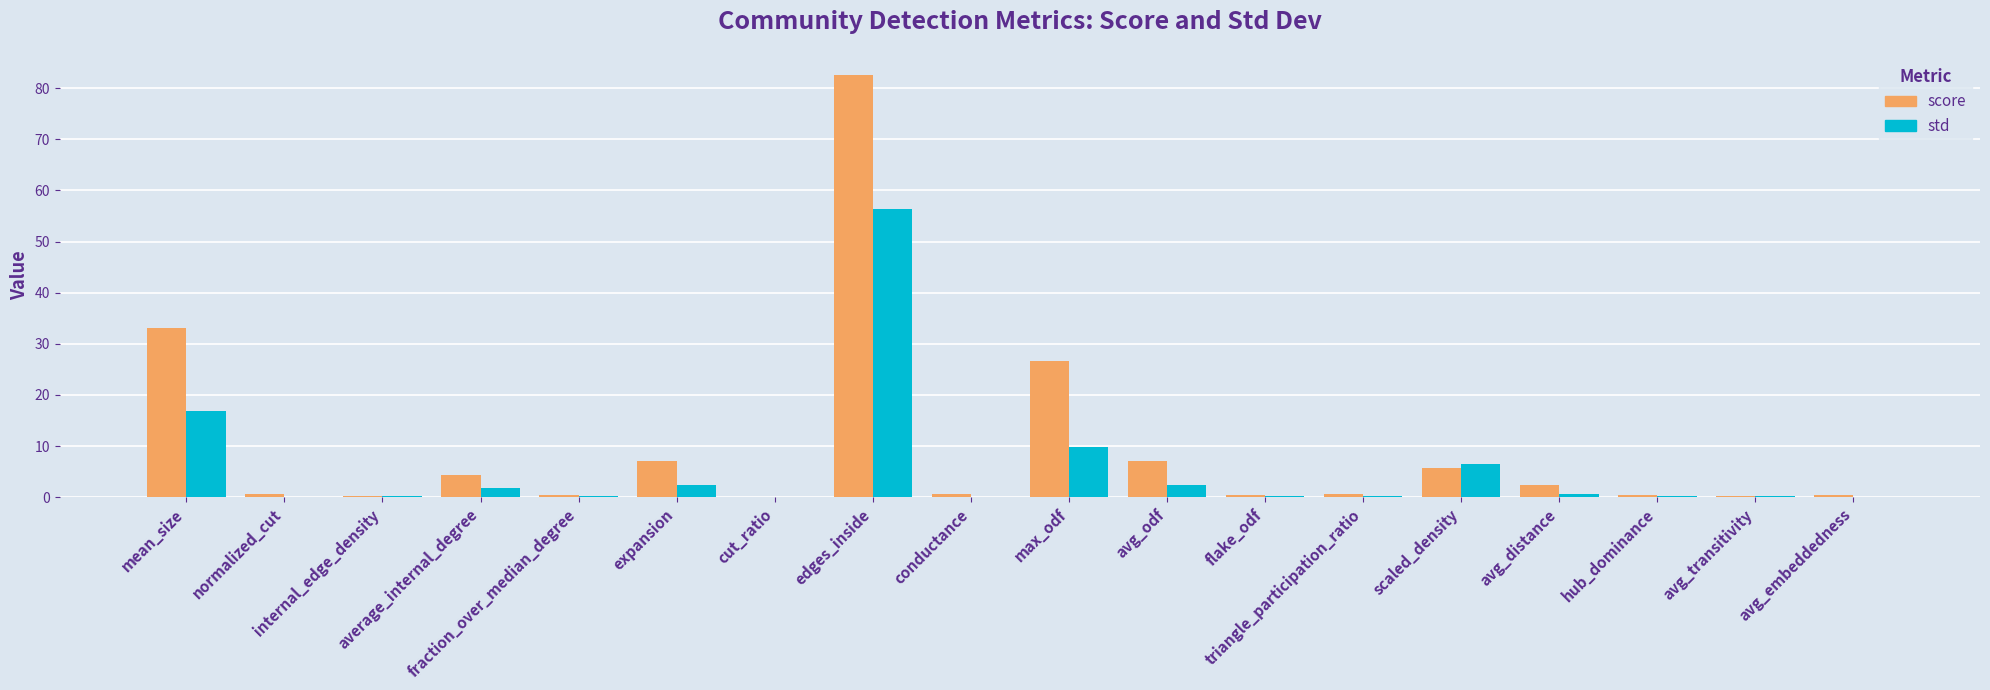

What is the spread (max minus min) of values at max_odf?

16.8